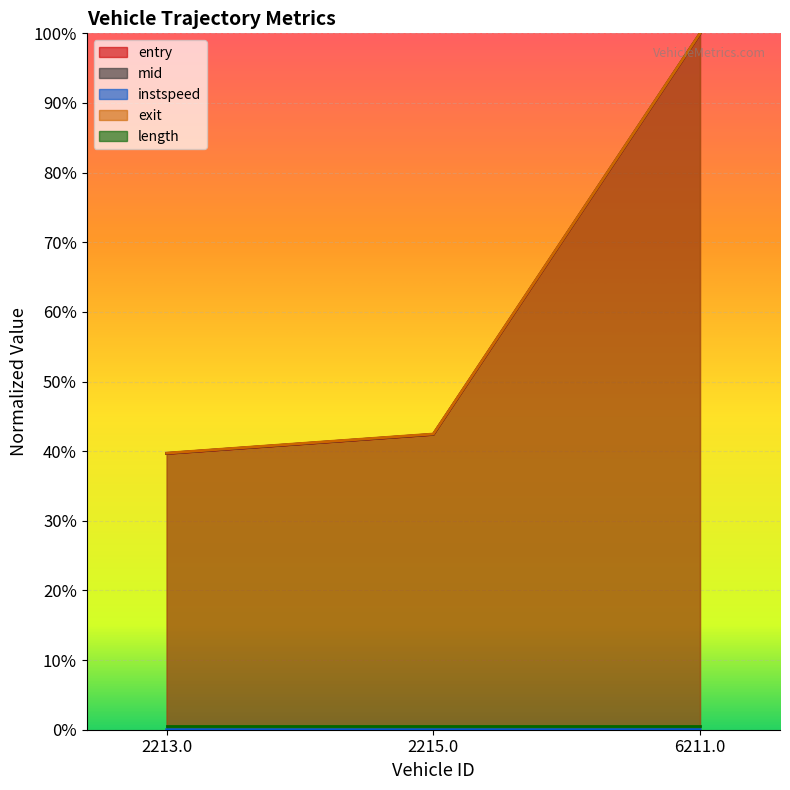

What is the label of the 1st point from the right?

6211.0